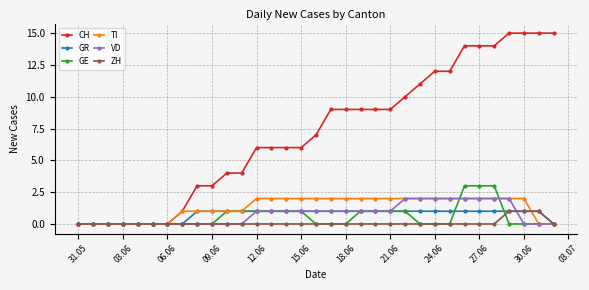

Which series has the widest spread of values?

CH